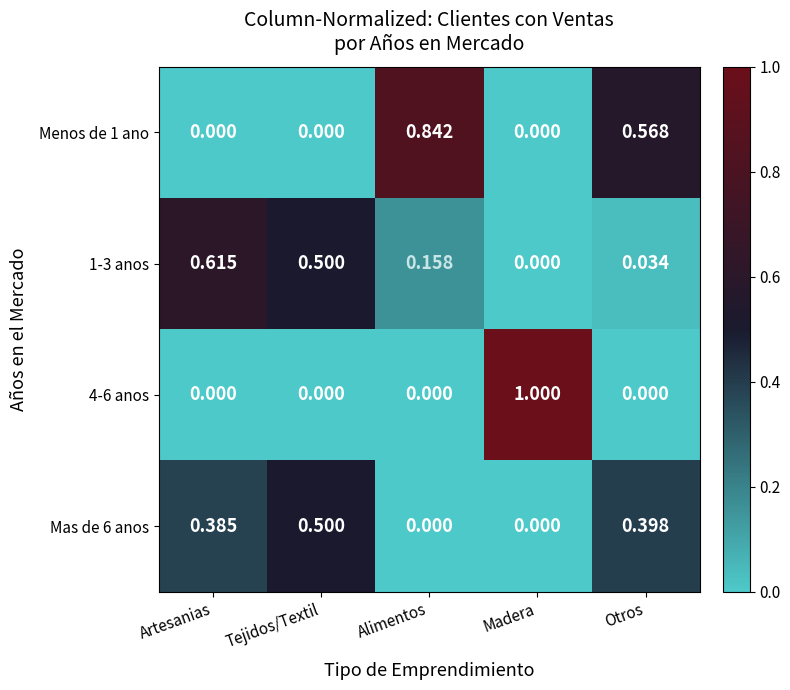

Rank the categories by 1-3 anos value from lowest to highest.

Madera, Otros, Alimentos, Tejidos/Textil, Artesanias